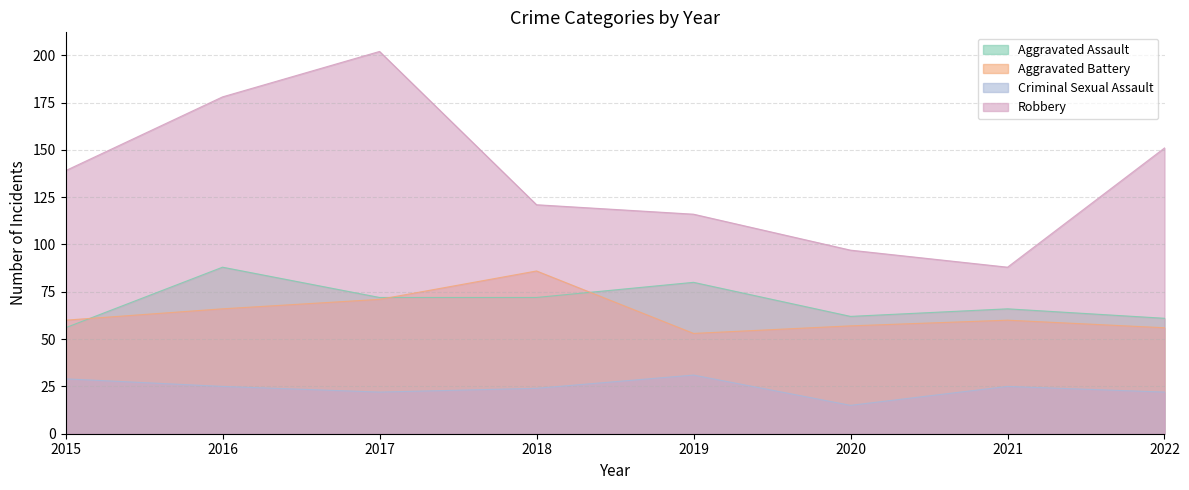

What is the sum of the Robbery values at 2022 and 2015?

290